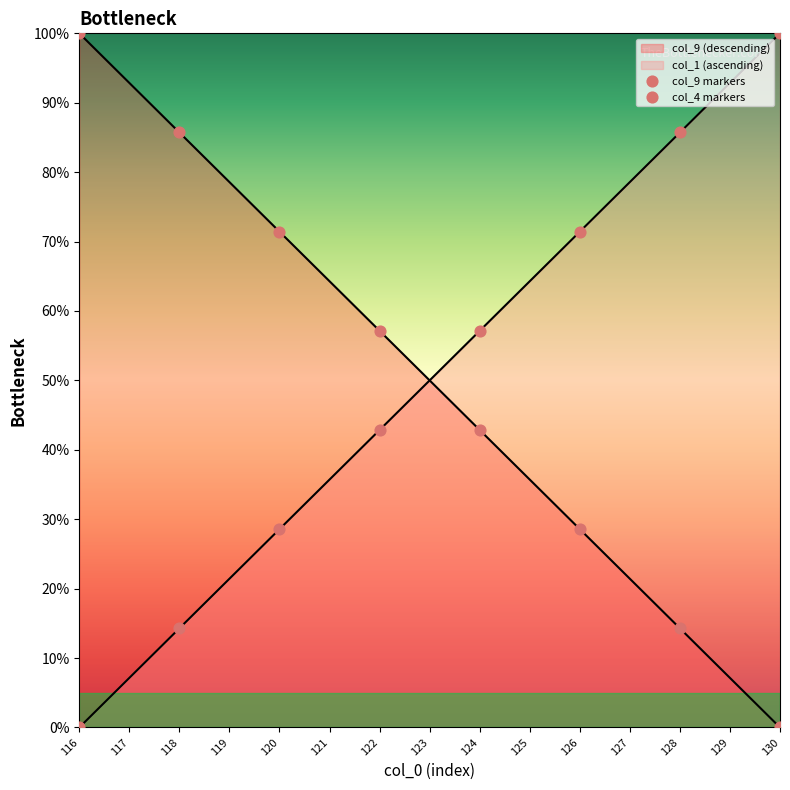

Which series has the largest total across all categories?

col_9